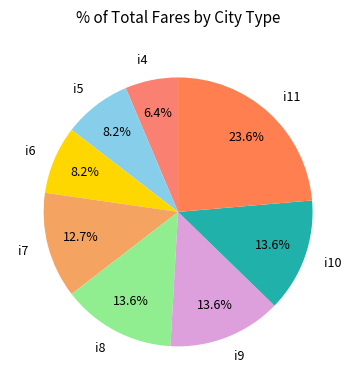

What portion of the pie excludes i6?

91.8%